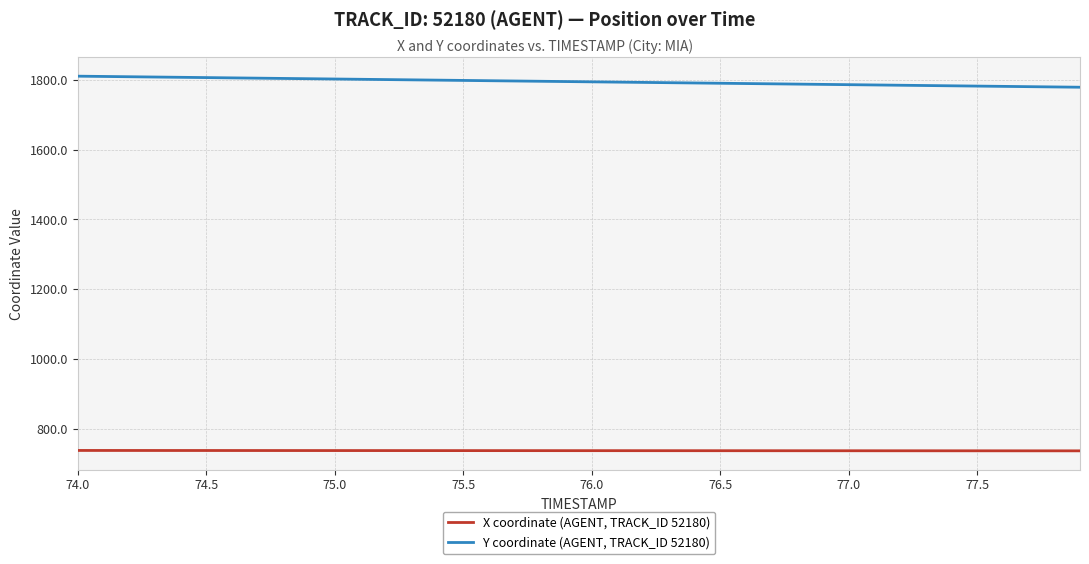

List the series in order of their overall mean, lowest first.

X coordinate (AGENT, TRACK_ID 52180), Y coordinate (AGENT, TRACK_ID 52180)